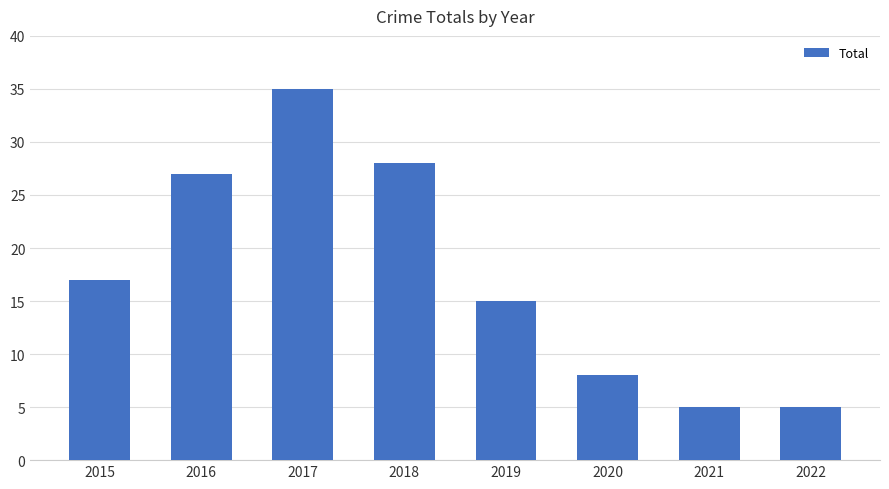

What is the approximate value at 2015, to the nearest 10?

20